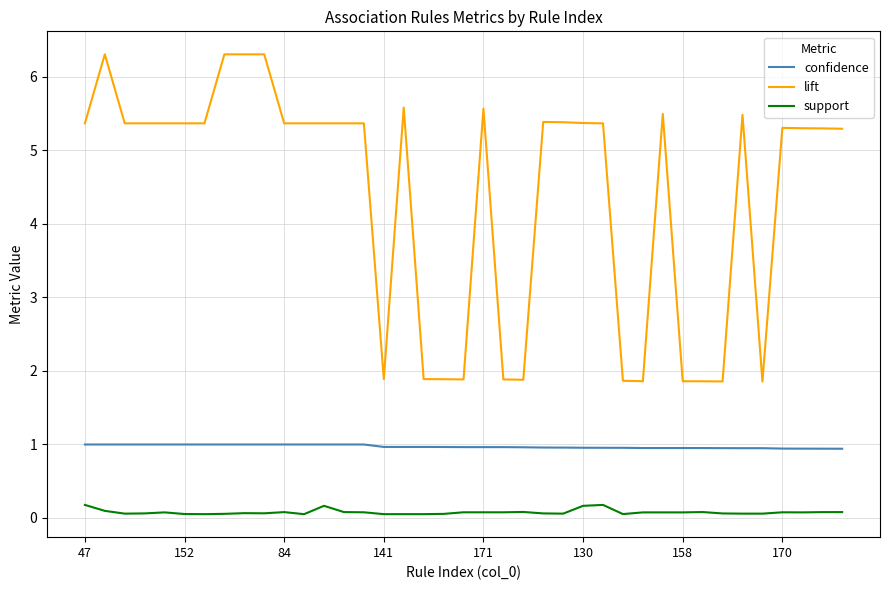

True or false: support has more than 2 points higher than both neighbors.

True